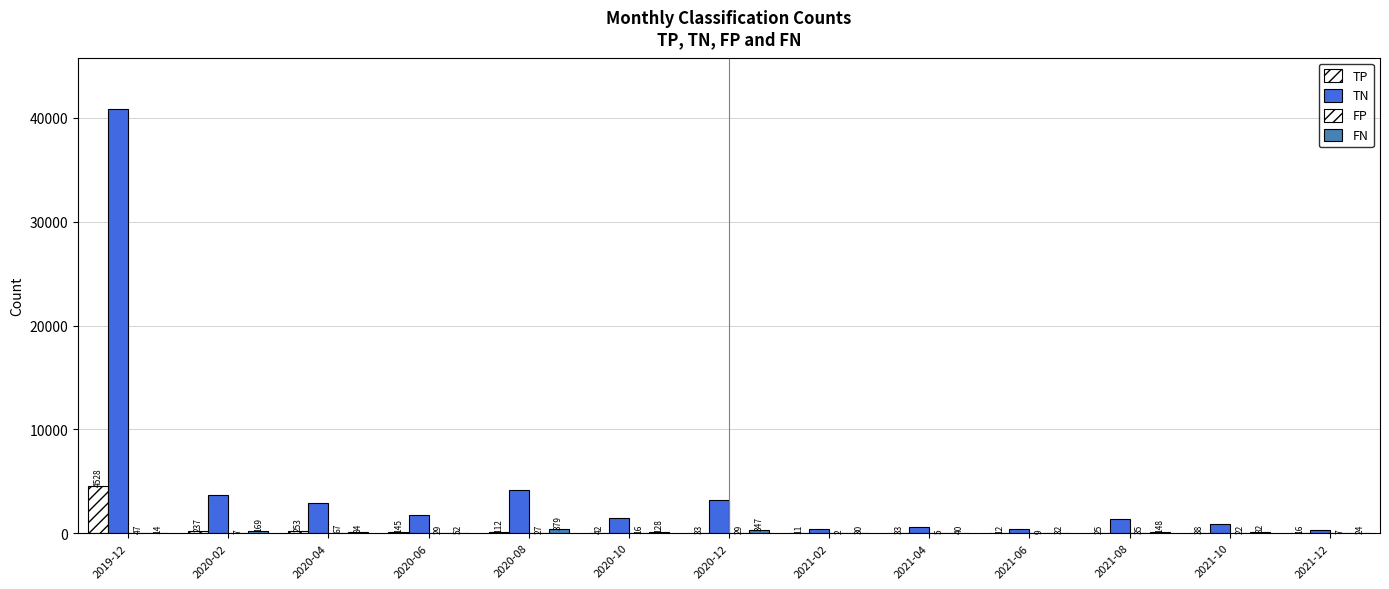

Which label corresponds to the largest value in the chart?

2019-12